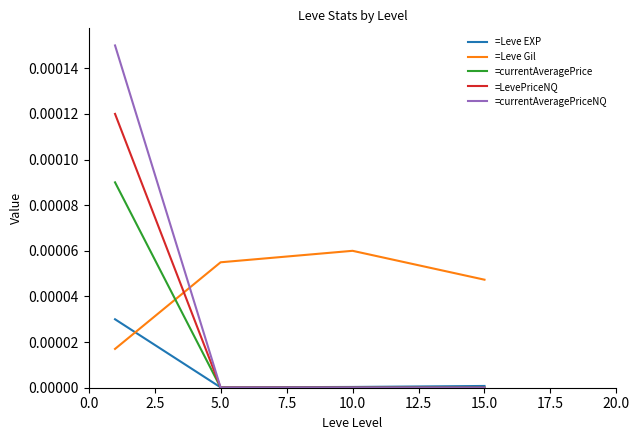

How many intersections are there between =currentAveragePriceNQ and =Leve Gil?

1